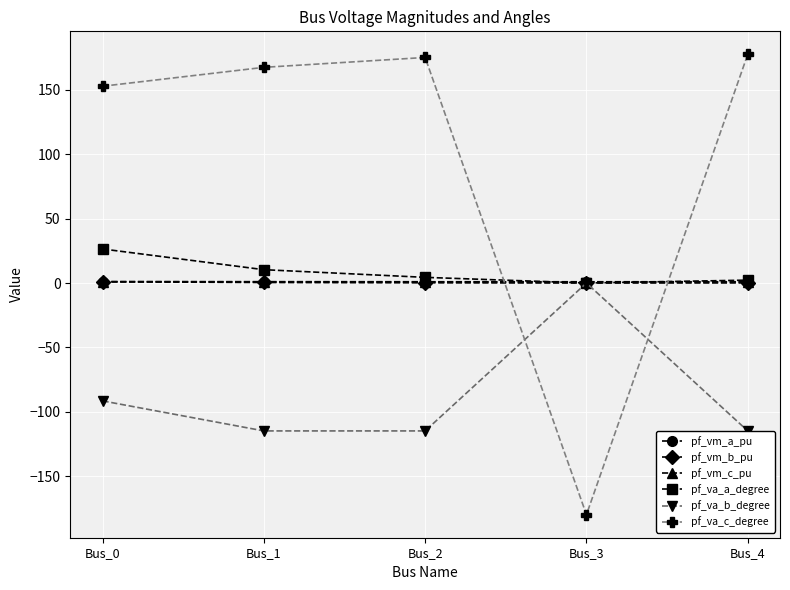

Which category has the lowest value across all series?

Bus_3